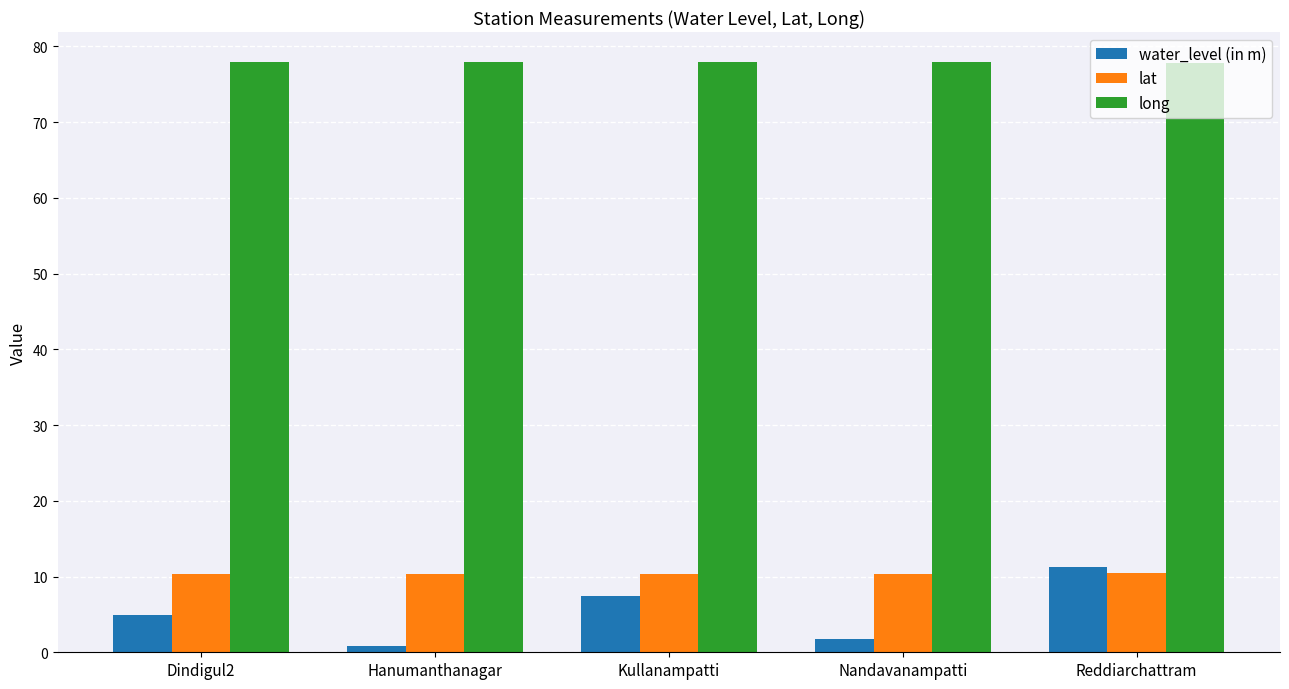

Does the chart contain any negative values?

No